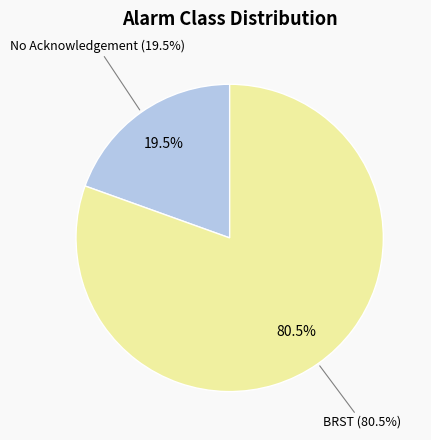

What percentage is NOT represented by No Acknowledgement?

80.5%